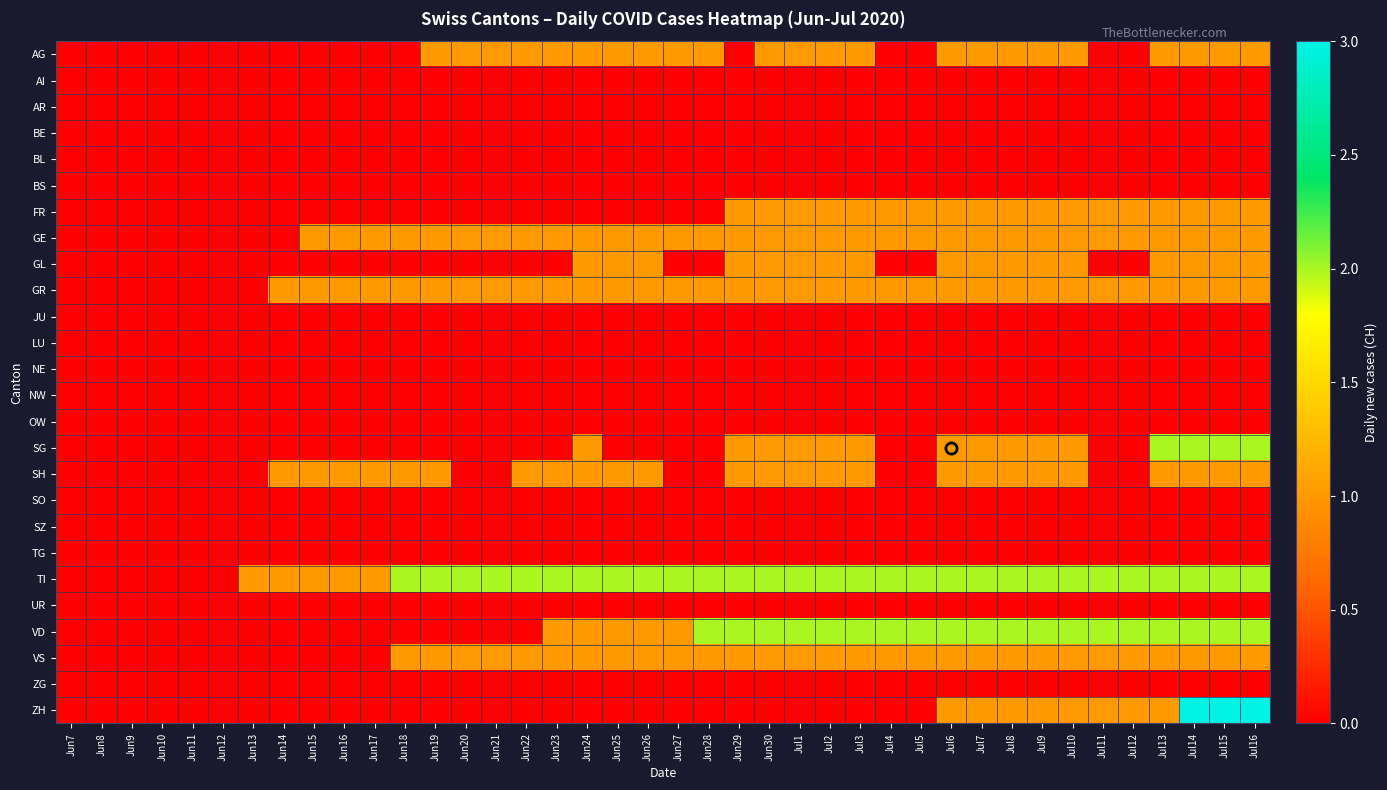

At which category does the chart reach its peak across all series?

Jul14